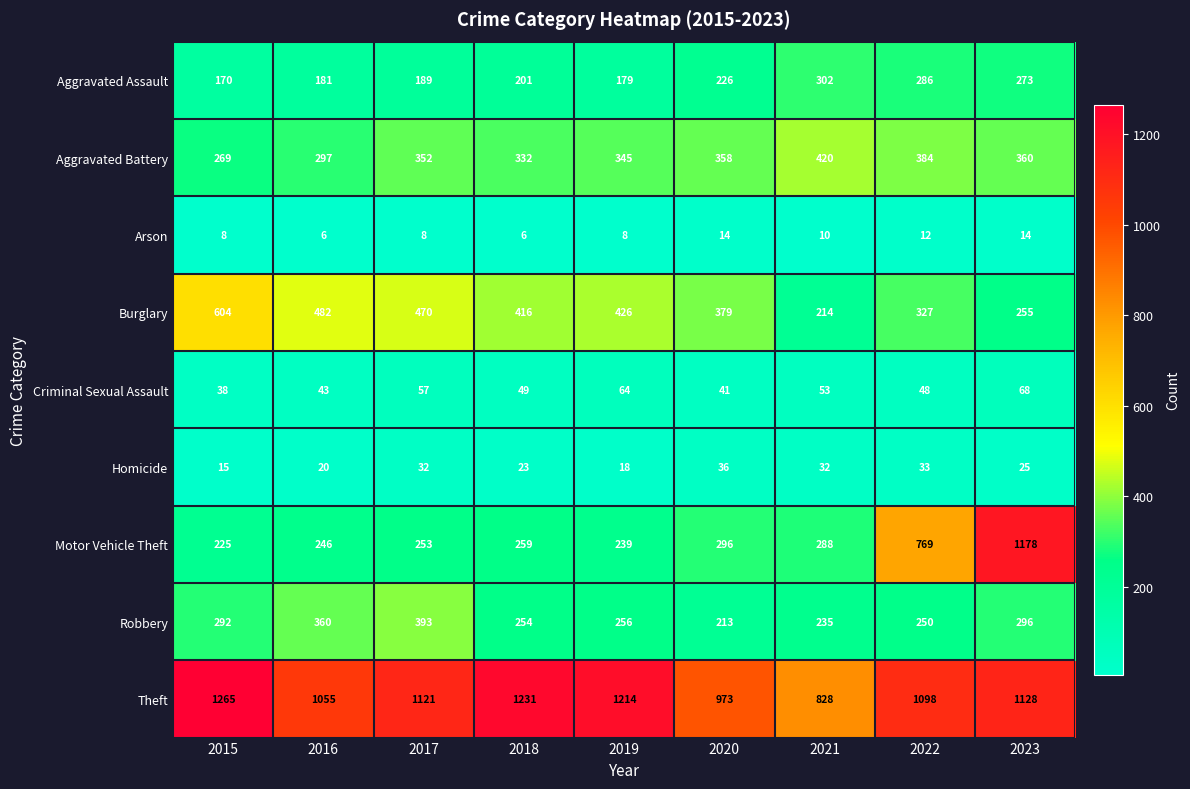

Is the value of Burglary at 2023 greater than the value of Theft at 2018?

No